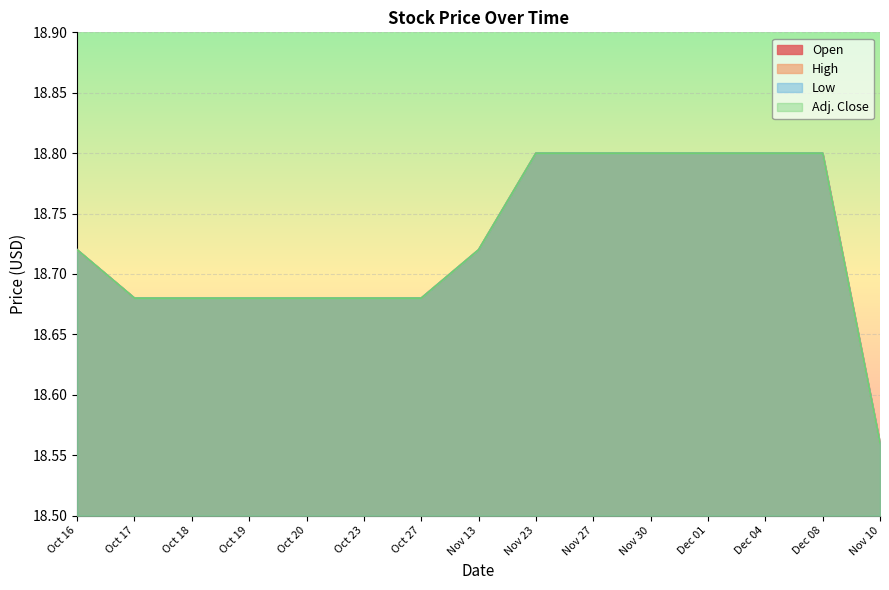

Reading left to right, what are all the values shown in this chart?

Open: 18.7	18.7	18.7	18.7	18.7	18.7	18.7	18.7	18.8	18.8	18.8	18.8	18.8	18.8	18.6
High: 18.7	18.7	18.7	18.7	18.7	18.7	18.7	18.7	18.8	18.8	18.8	18.8	18.8	18.8	18.6
Low: 18.7	18.7	18.7	18.7	18.7	18.7	18.7	18.7	18.8	18.8	18.8	18.8	18.8	18.8	18.6
Adj. Close: 18.7	18.7	18.7	18.7	18.7	18.7	18.7	18.7	18.8	18.8	18.8	18.8	18.8	18.8	18.6